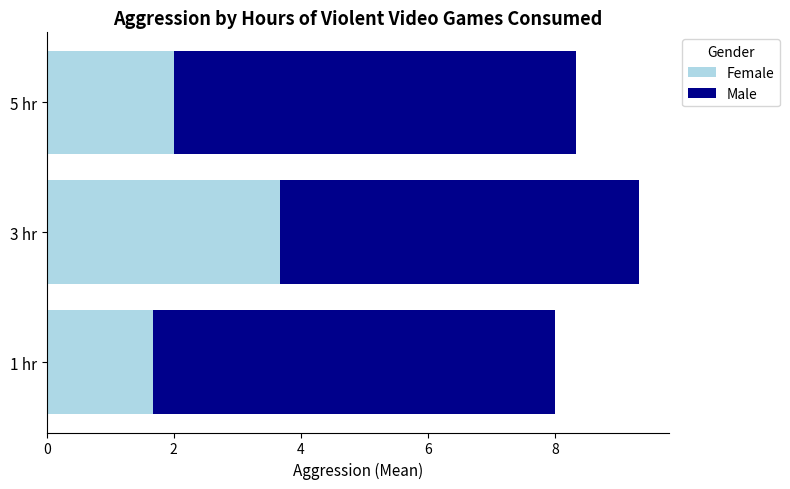

What is the highest value of the Female series?

3.7